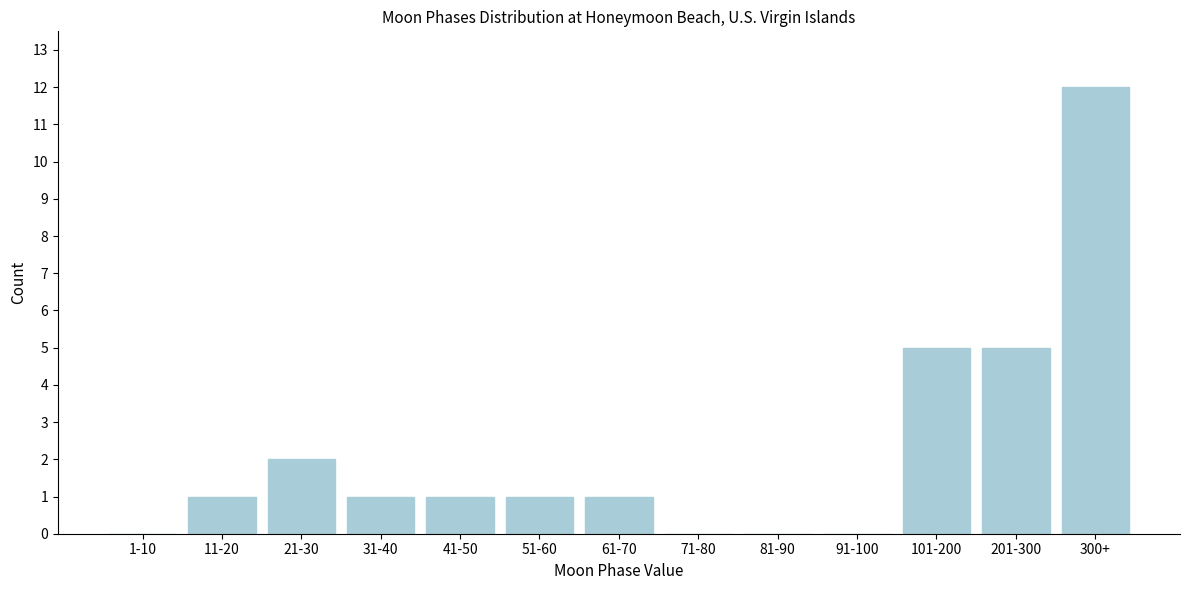

Reading left to right, list all the values displayed in this chart.

1-10=0	11-20=1	21-30=2	31-40=1	41-50=1	51-60=1	61-70=1	71-80=0	81-90=0	91-100=0	101-200=5	201-300=5	300+=12